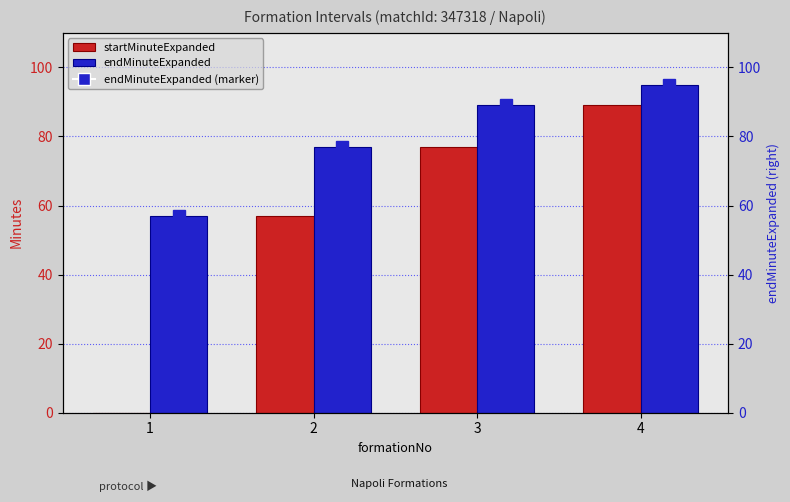

At which category does the chart reach its peak across all series?

4